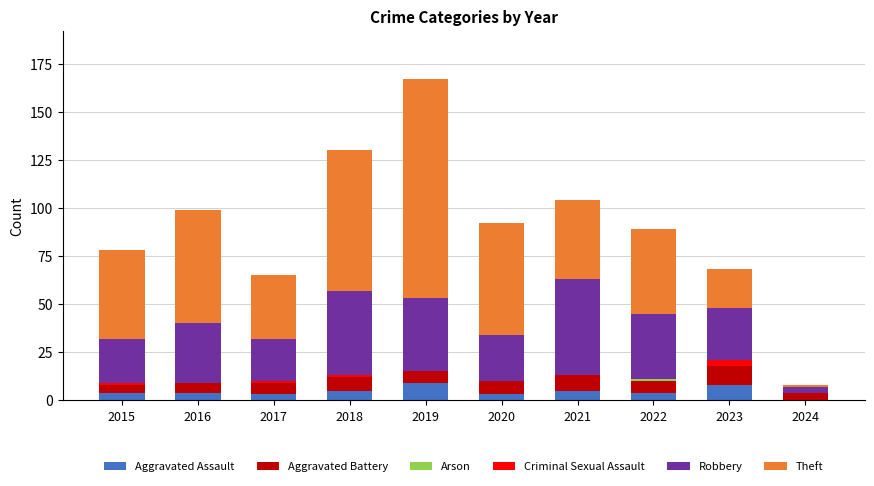

What is the maximum value for Aggravated Assault?

9